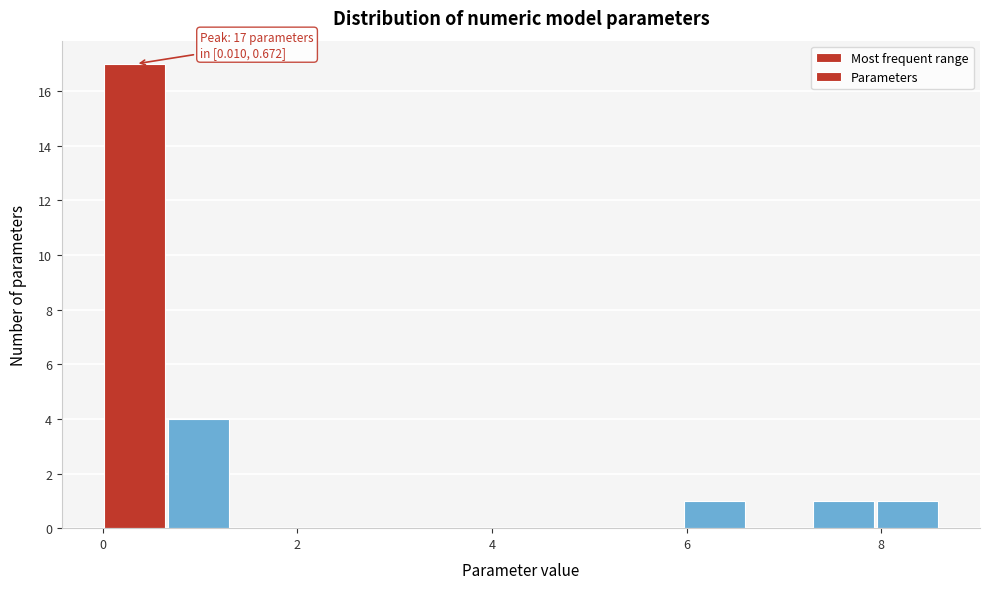

Read against the x-axis, roughly where is the centre of the tallest bar?

0.4